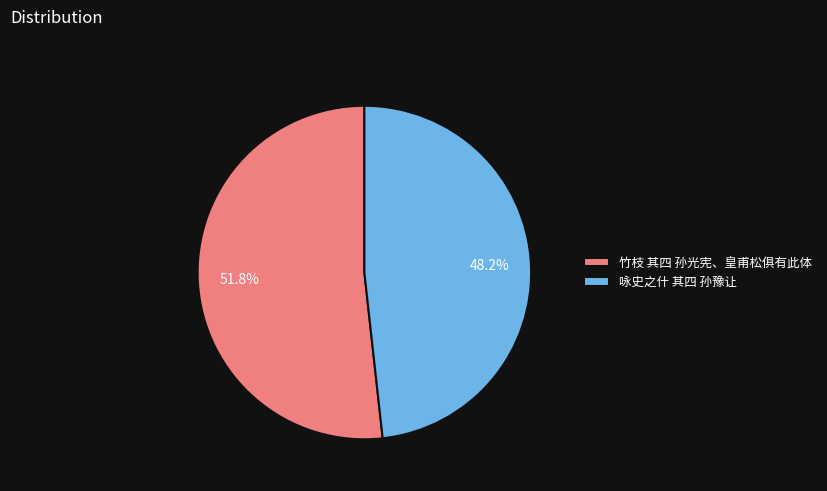

Which category has the biggest portion of the pie?

竹枝 其四 孙光宪、皇甫松俱有此体